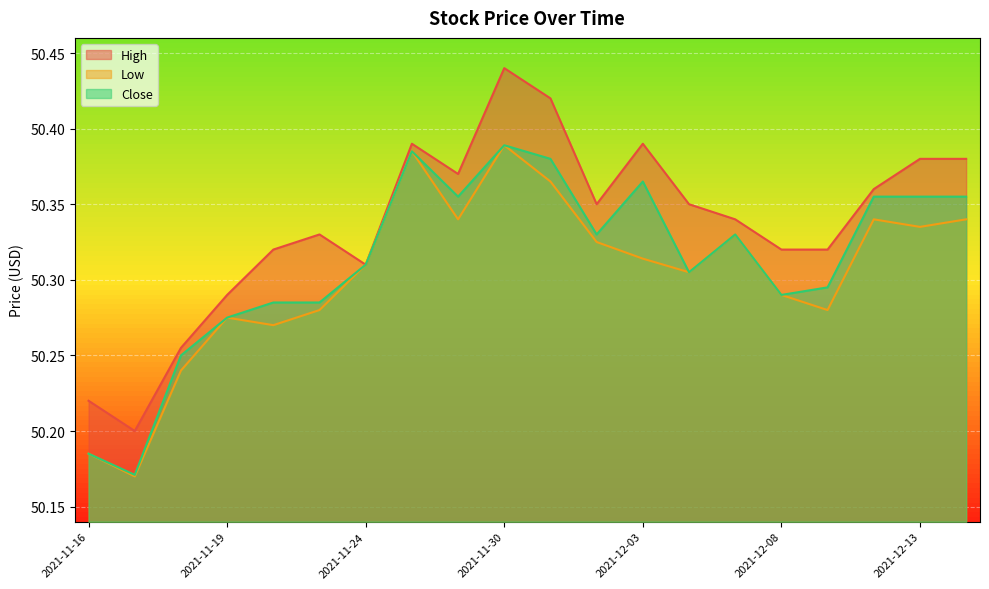

Does the chart display data point markers on the line(s)?

No